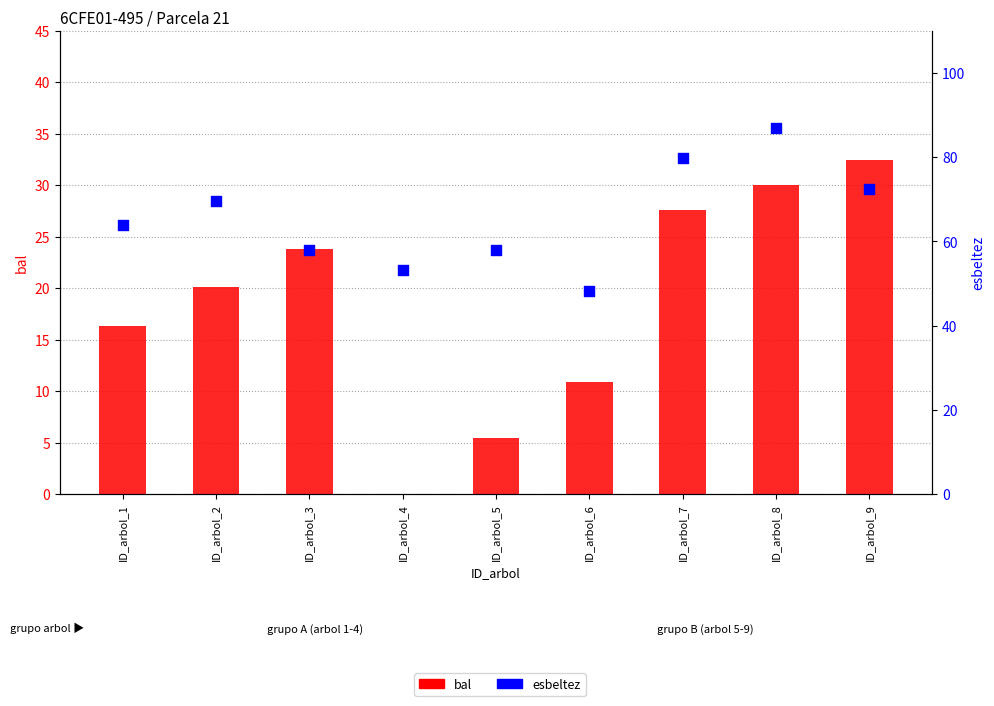

At how many categories does at least one series exceed 26?

9